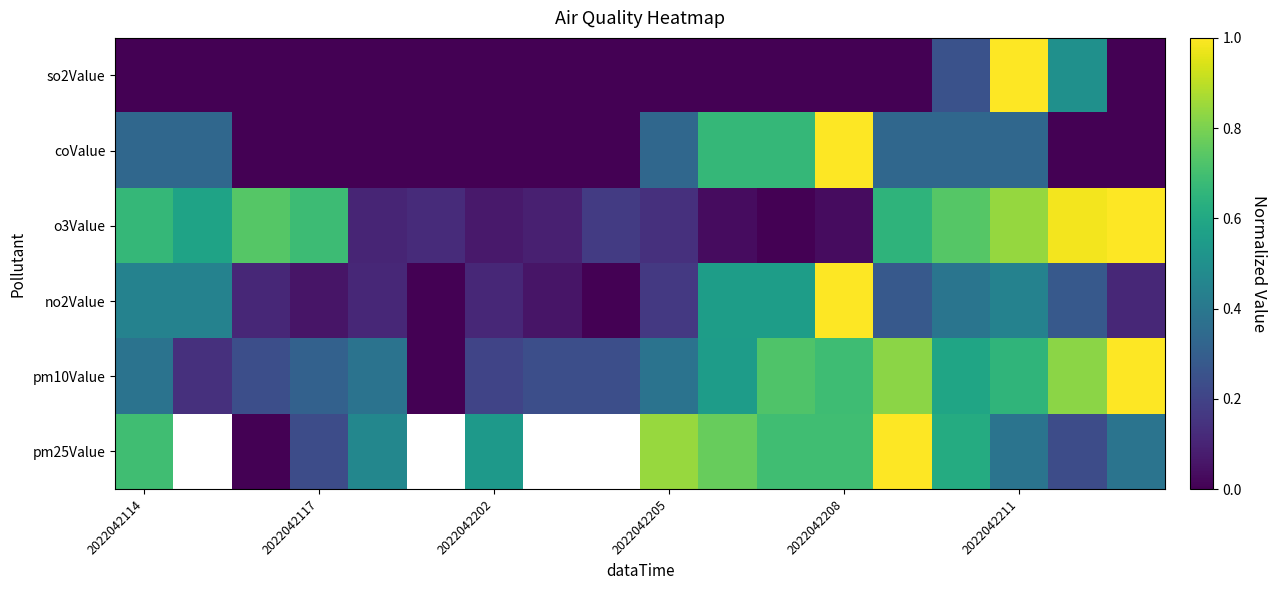

What is the difference between the highest and lowest values at 2022042202?

0.5